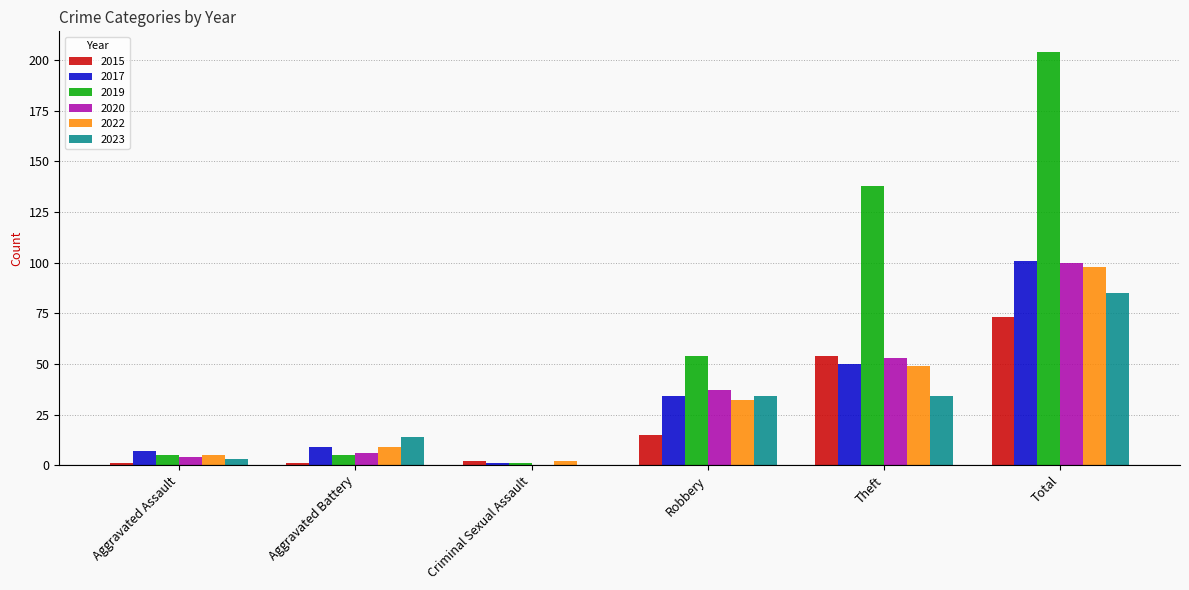

Reading left to right, what are all the values shown in this chart?

2015: 1	1	2	15	54	73
2017: 7	9	1	34	50	101
2019: 5	5	1	54	138	204
2020: 4	6	0	37	53	100
2022: 5	9	2	32	49	98
2023: 3	14	0	34	34	85